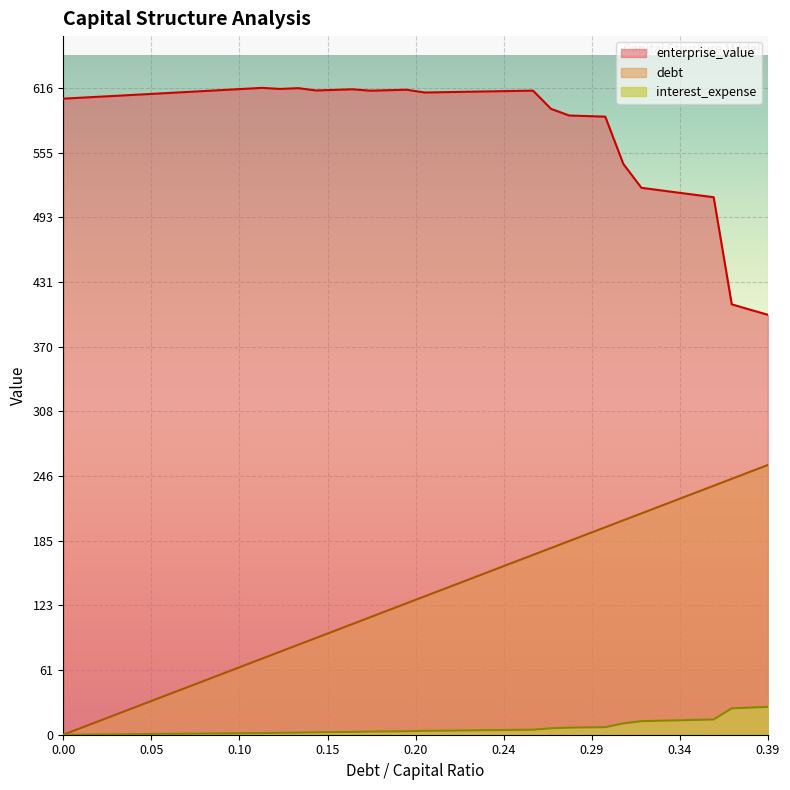

Reading right to left, transcribe all the data shown in this chart.

debt_capital: 257.2	250.6	244.0	237.4	230.8	224.2	217.6	211.0	204.4	197.8	191.2	184.6	178.0	171.4	164.8	158.3	151.7	145.1	138.5	131.9	125.3	118.7	112.1	105.5	98.9	92.3	85.7	79.1	72.5	65.9	59.3	52.8	46.2	39.6	33.0	26.4	19.8	13.2	6.6	0.0
enterprise_value: 400.4	405.3	410.3	512.4	514.7	516.9	519.1	521.4	544.2	589.2	589.8	590.4	596.7	614.1	613.8	613.5	613.2	612.9	612.6	612.3	614.9	614.5	614.0	615.3	614.8	614.2	616.4	615.7	616.7	615.7	614.8	613.9	612.9	612.0	611.0	610.1	609.2	608.3	607.3	606.4
interest_expense: 26.5	25.8	25.2	14.5	14.1	13.7	13.3	12.9	10.8	7.2	7.0	6.8	6.1	4.8	4.6	4.4	4.2	4.1	3.9	3.7	3.3	3.1	3.0	2.7	2.5	2.3	2.0	1.8	1.6	1.4	1.3	1.1	1.0	0.9	0.7	0.6	0.4	0.3	0.1	0.0